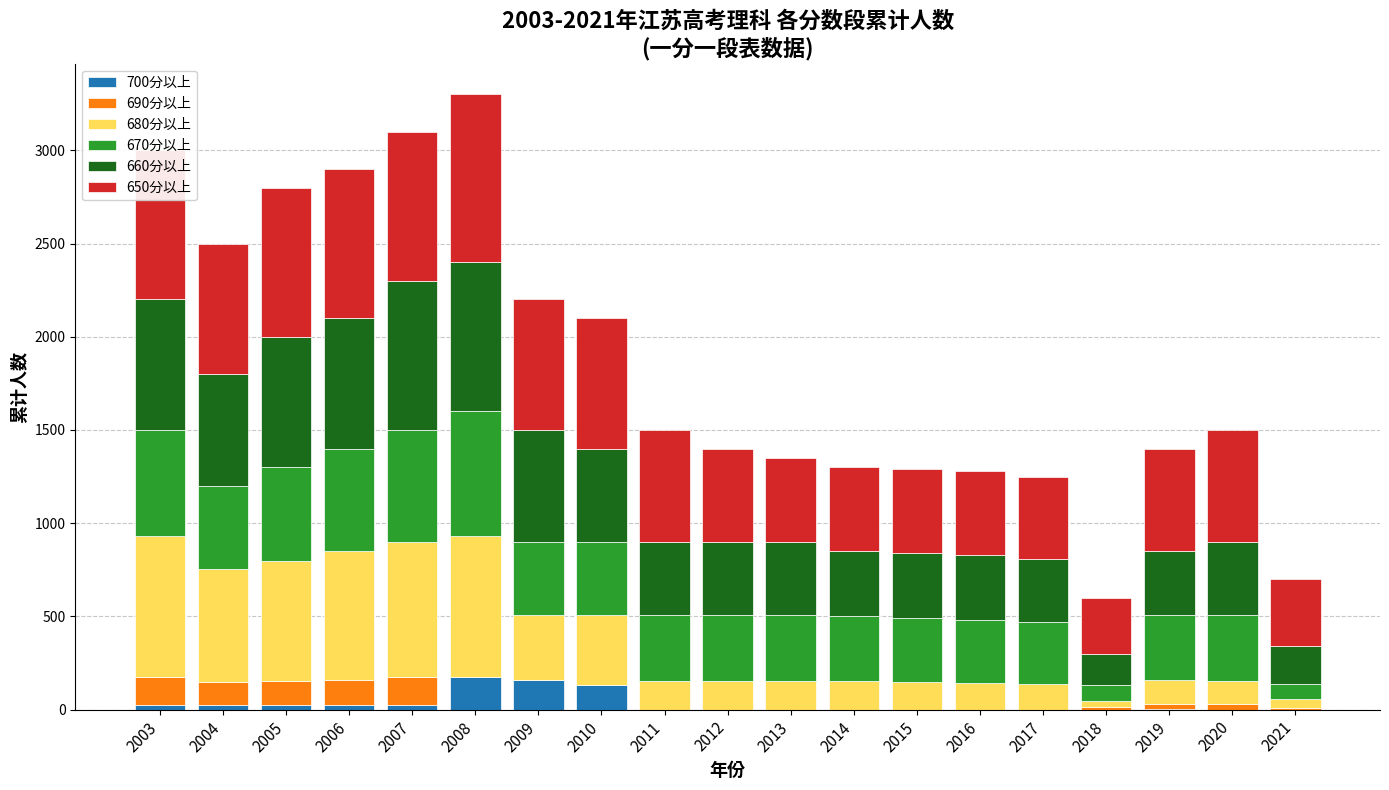

What is the total value across all series at 2017?

1250